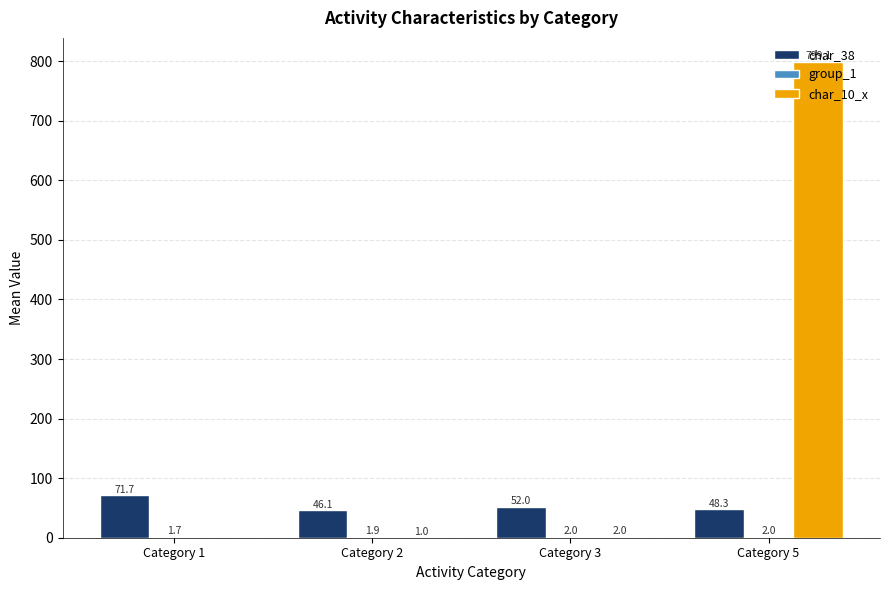

At which category is the sum across all series the highest?

Category 5